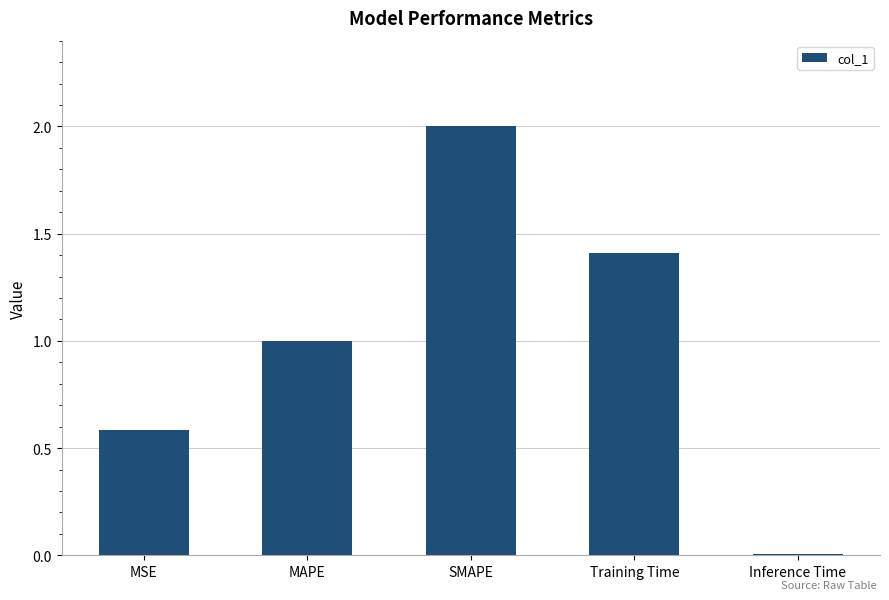

Where is the data nearest to the value 1?

MAPE